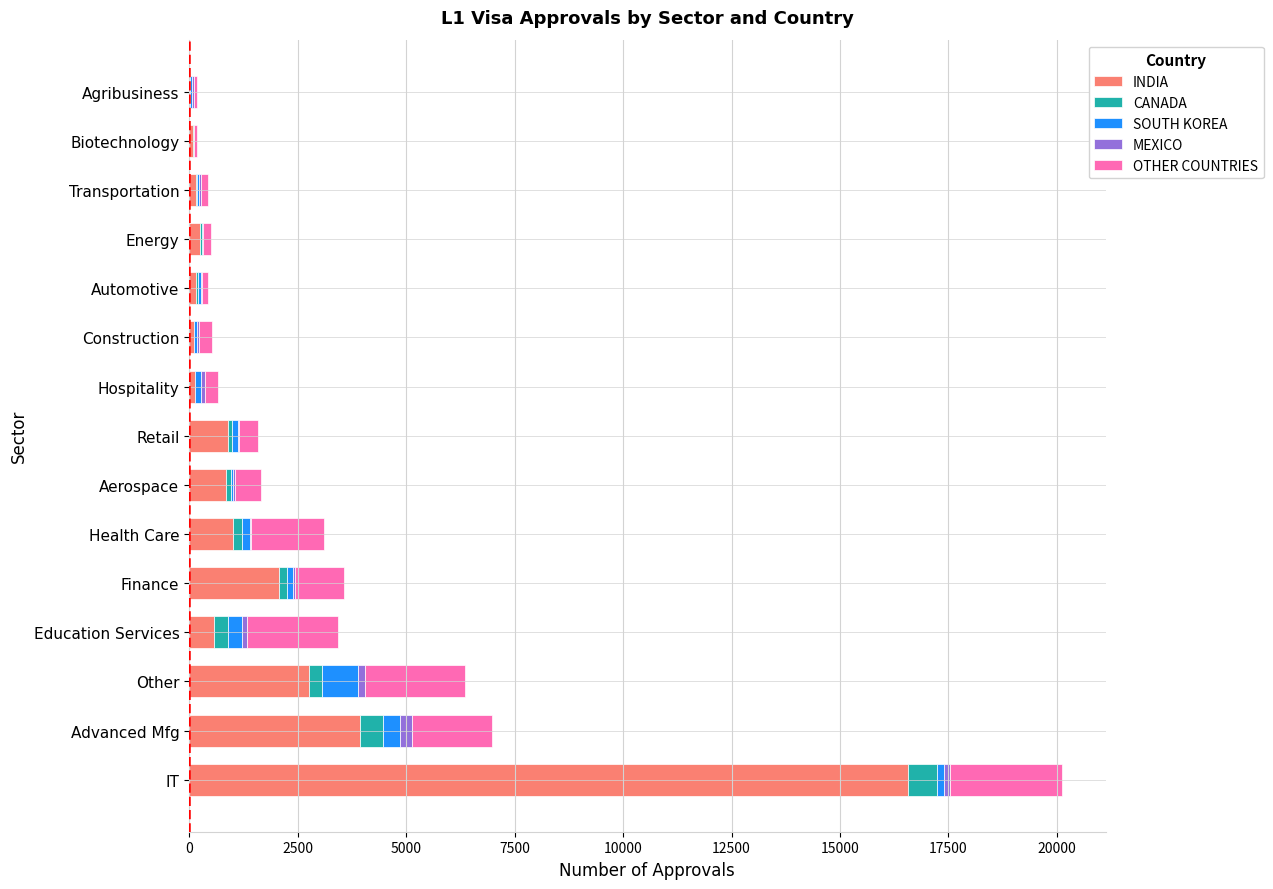

How many series are shown in this chart?

5